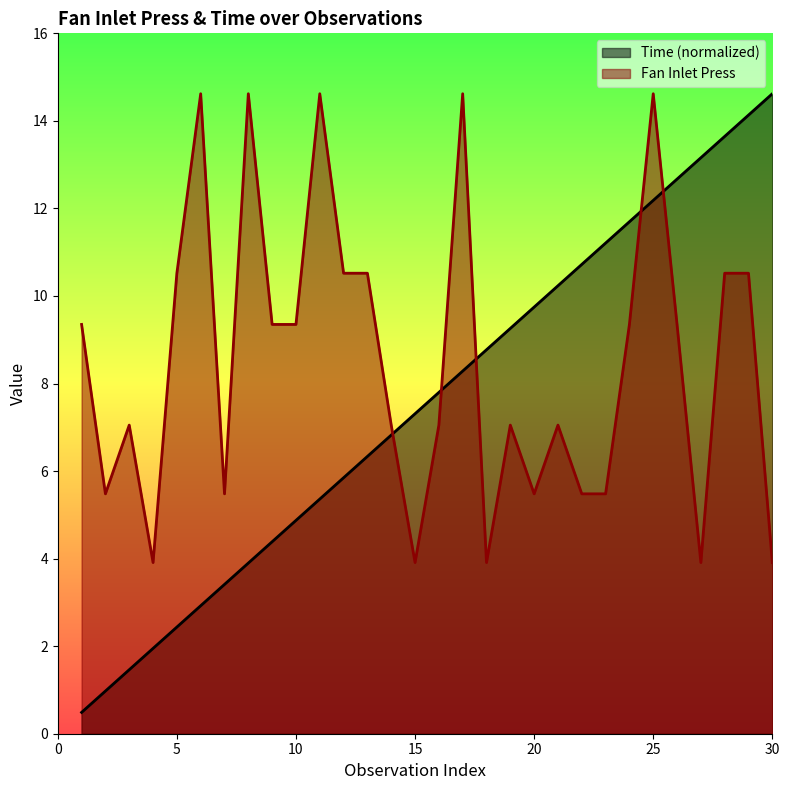

Reading left to right, transcribe all the data shown in this chart.

Time: 0.5	1.0	1.5	1.9	2.4	2.9	3.4	3.9	4.4	4.9	5.4	5.8	6.3	6.8	7.3	7.8	8.3	8.8	9.3	9.7	10.2	10.7	11.2	11.7	12.2	12.7	13.2	13.6	14.1	14.6
Fan Inlet Press: 9.3	5.5	7.0	3.9	10.5	14.6	5.5	14.6	9.3	9.3	14.6	10.5	10.5	7.0	3.9	7.0	14.6	3.9	7.0	5.5	7.0	5.5	5.5	9.3	14.6	9.3	3.9	10.5	10.5	3.9